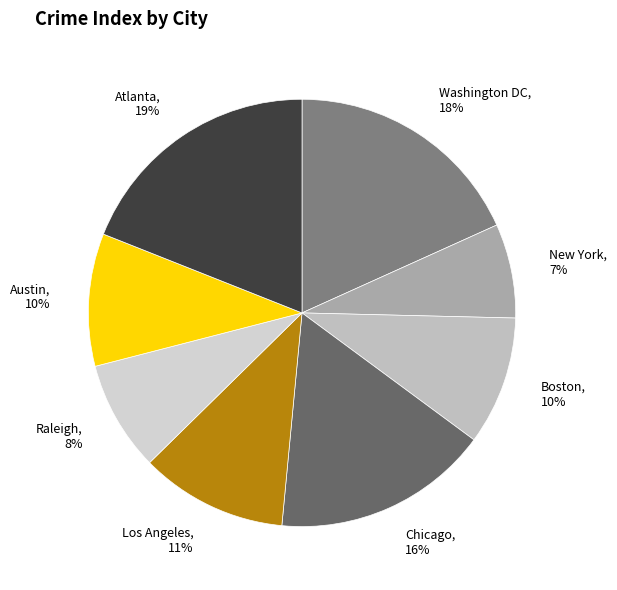

Which has a higher value, Washington DC or Chicago?

Washington DC